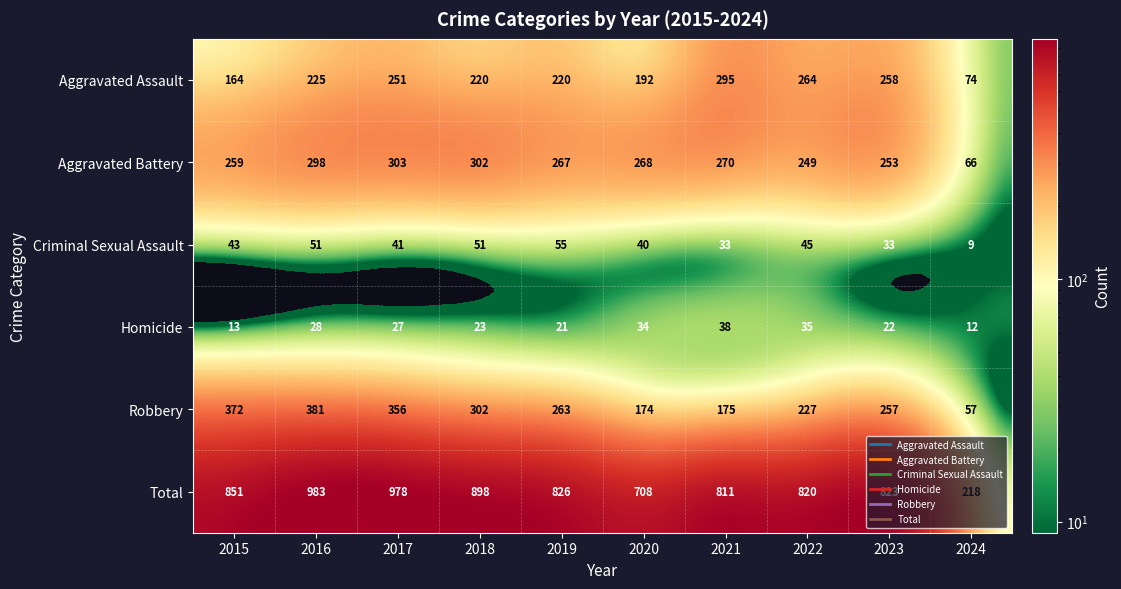

What is the difference between the highest and lowest values at 2024?

209